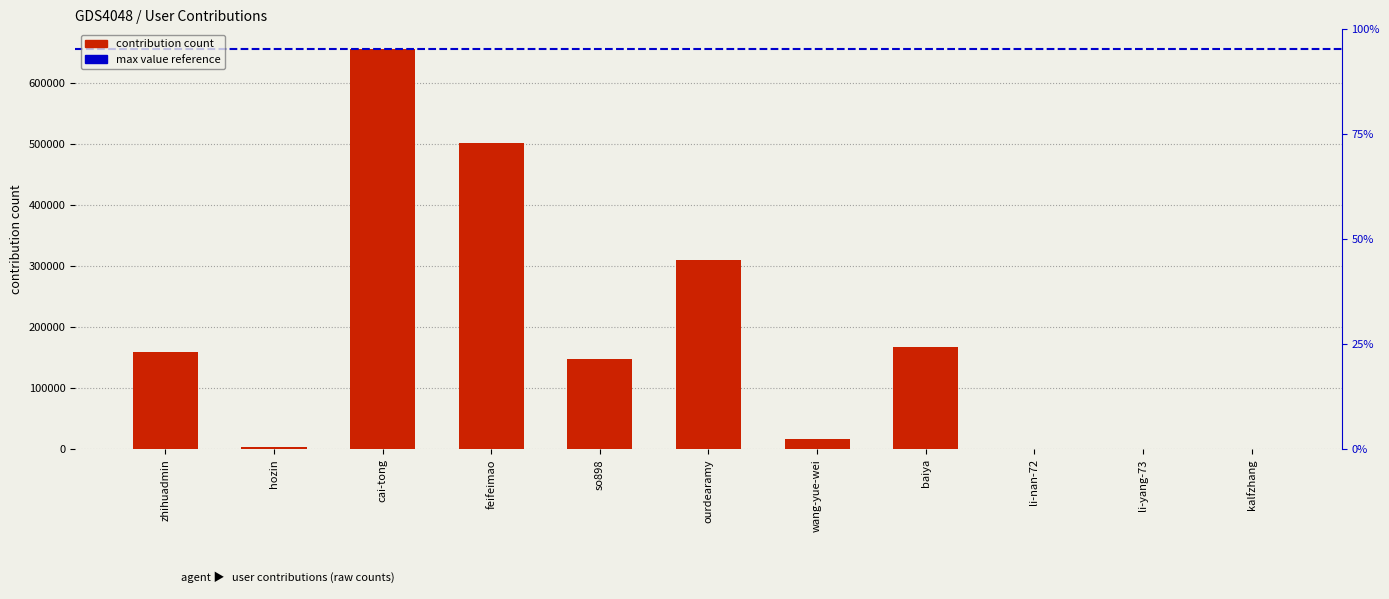

What is the label of the 4th bar from the right?

baiya